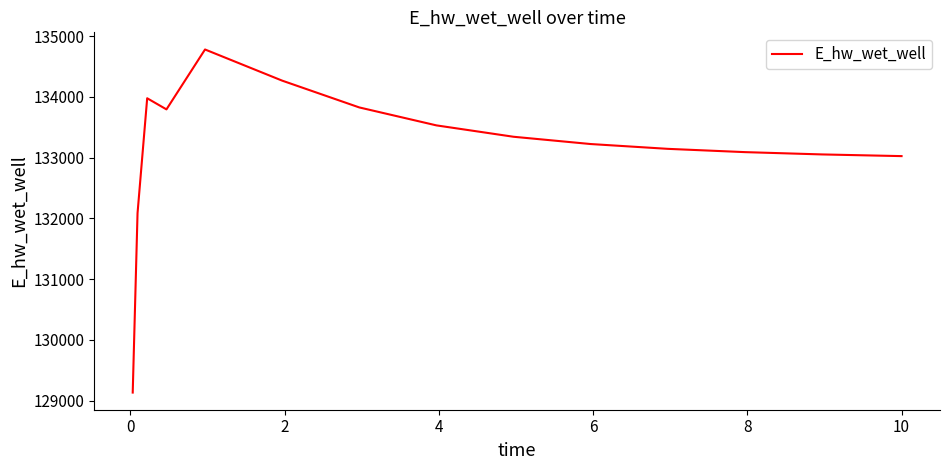

What is the maximum value shown in the chart?

134779.8